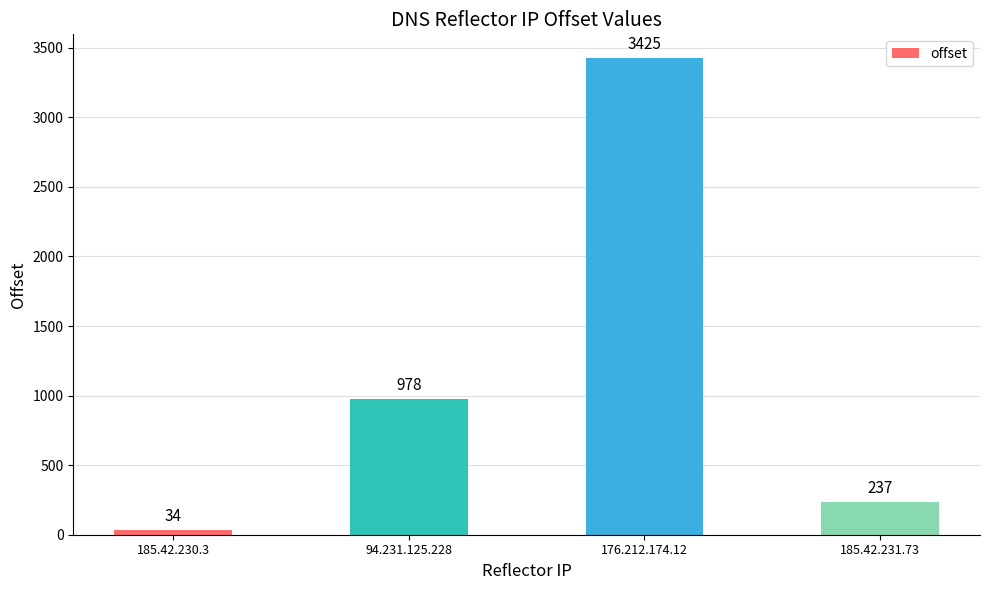

What is the value of the 1st bar from the left?

34